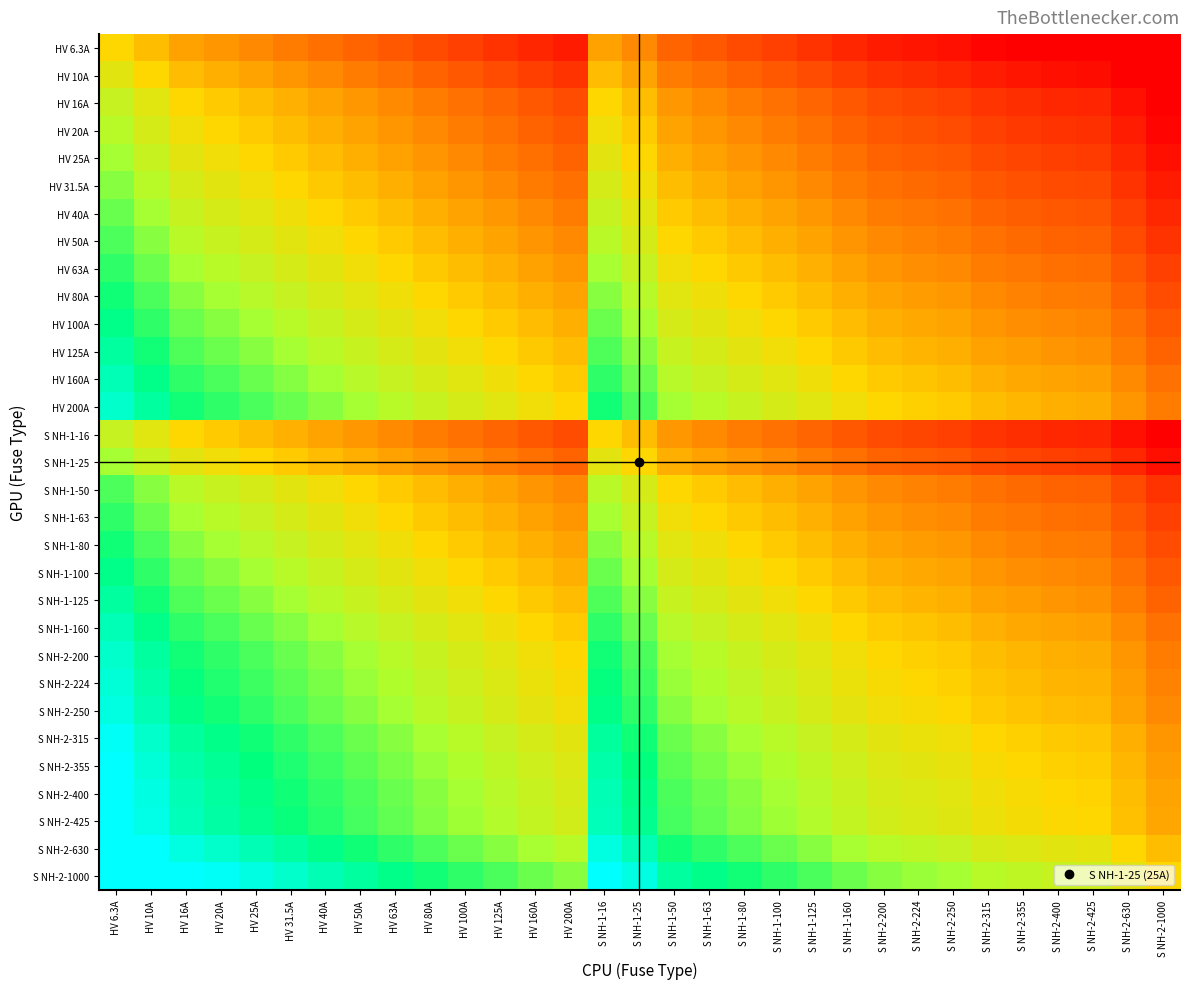

What is the difference between the highest and lowest values at S NH-2-315?

5.1